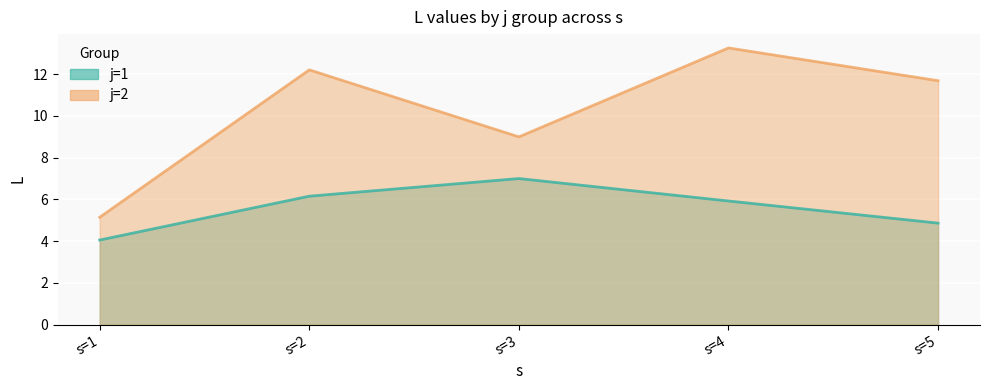

Count the number of data series in this chart.

2